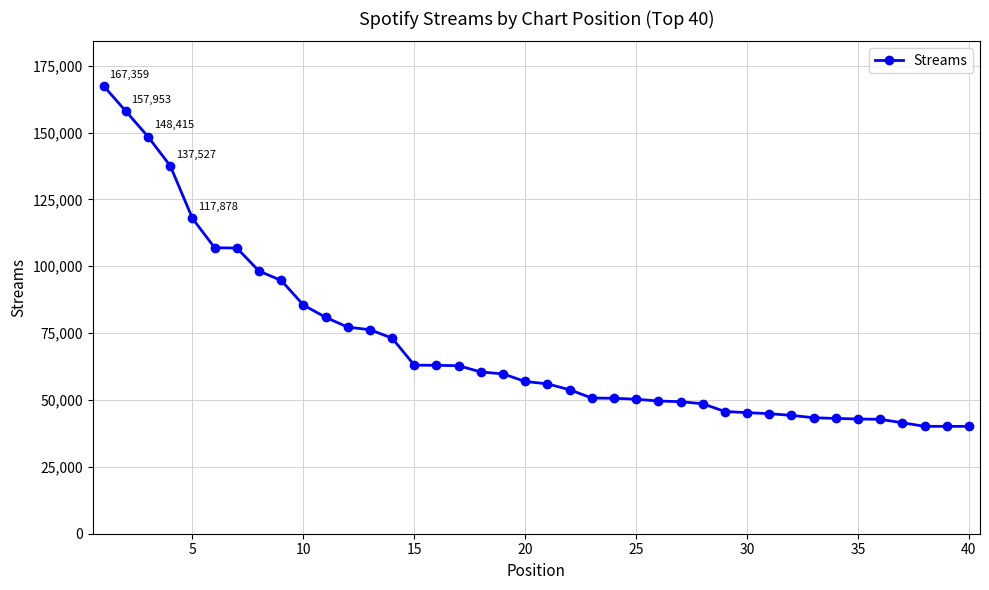

What is the sum of all values?

2818156